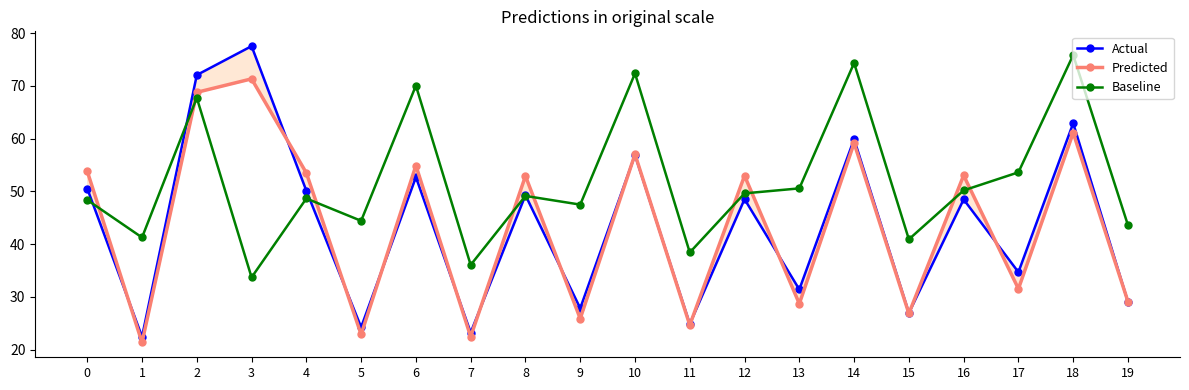

How many intersections are there between Predicted and Actual?

14